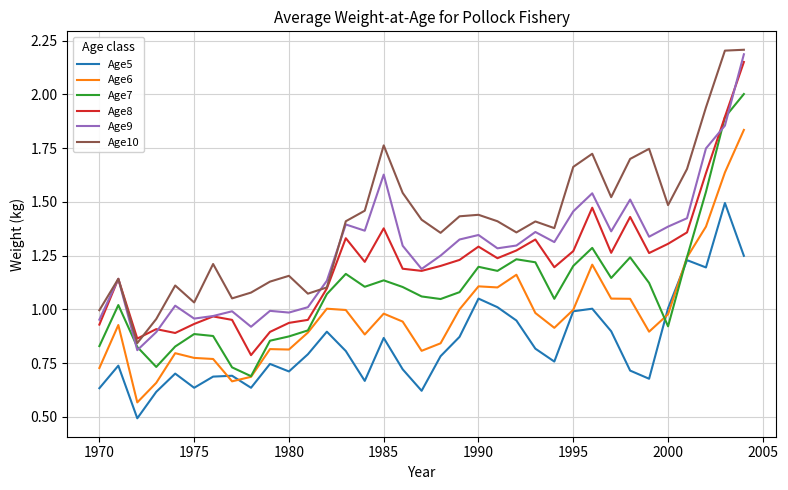

True or false: Age8 and Age6 intersect in this chart.

False